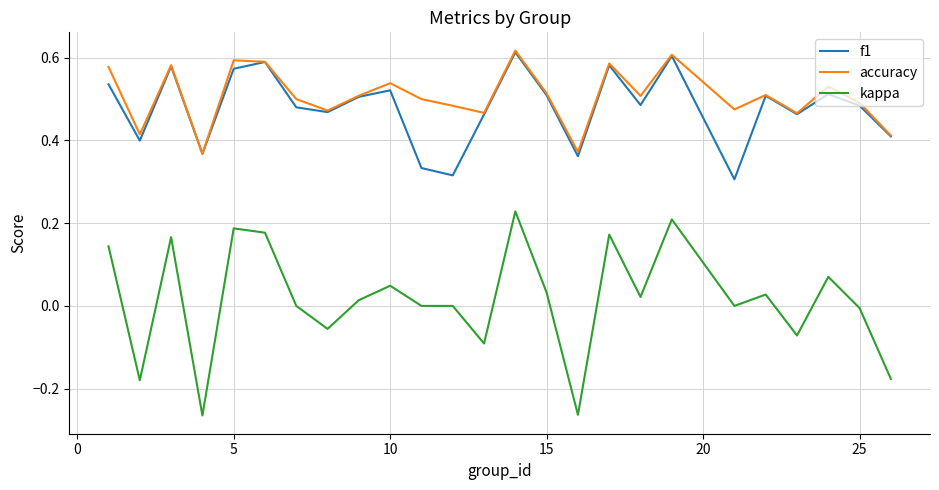

How many f1 values are between 0 and 1?

25